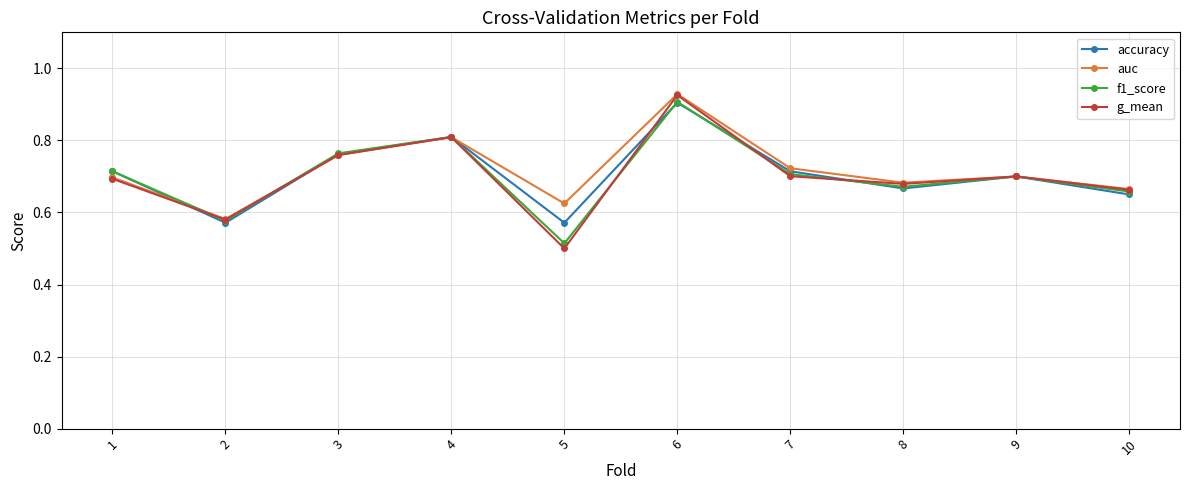

Where is the first local maximum for accuracy?

4